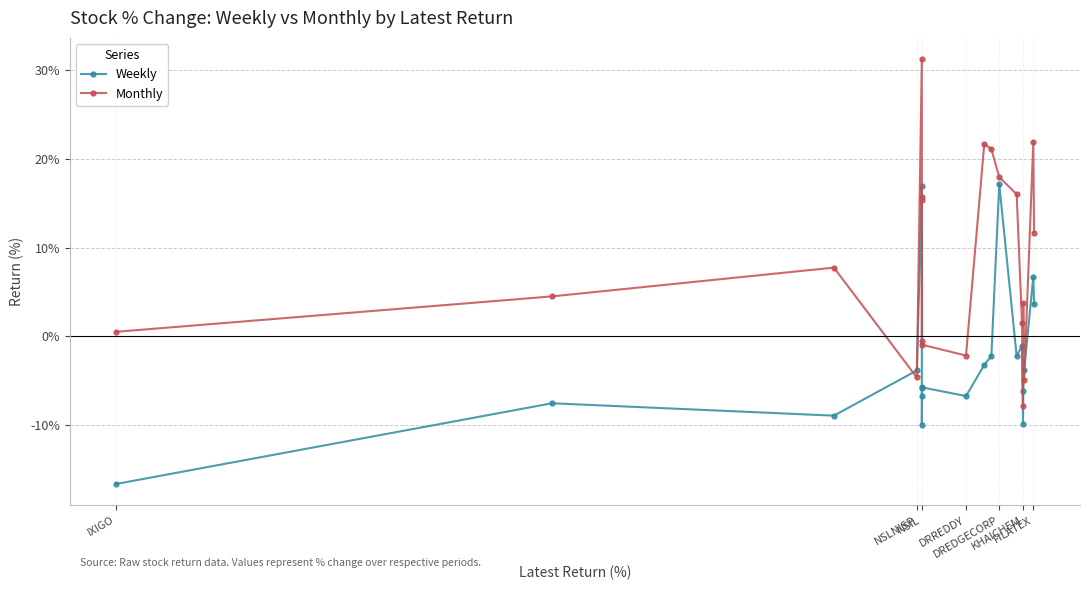

What is the minimum value shown in the chart?

-16.7